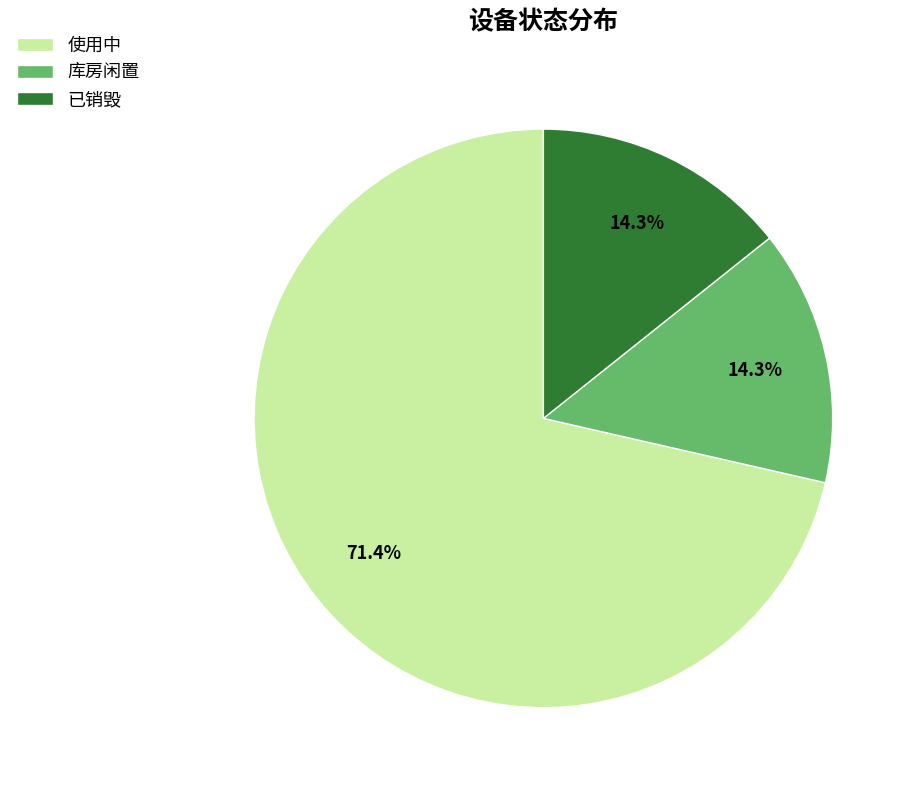

What is the ratio of the value at 库房闲置 to the value at 已销毁?

1.0